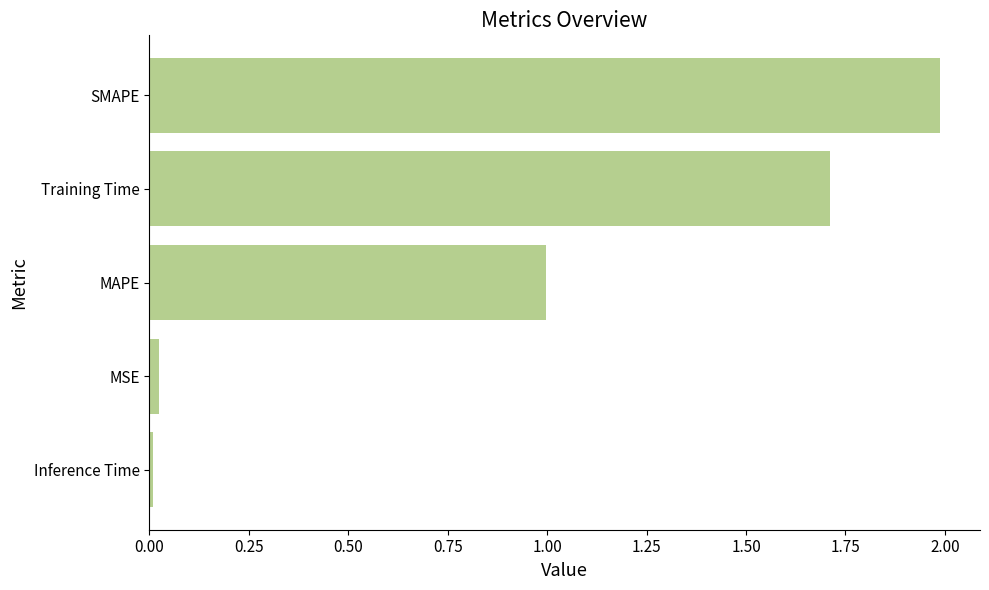

What is the greatest value displayed?

2.0